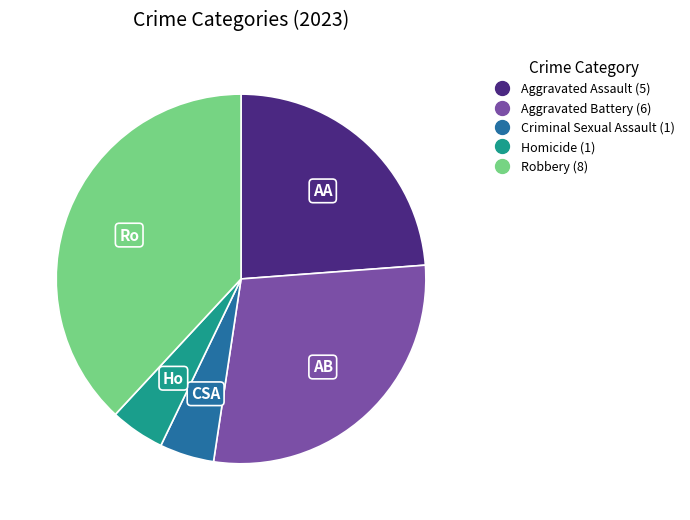

Which has a higher value, Homicide or Robbery?

Robbery